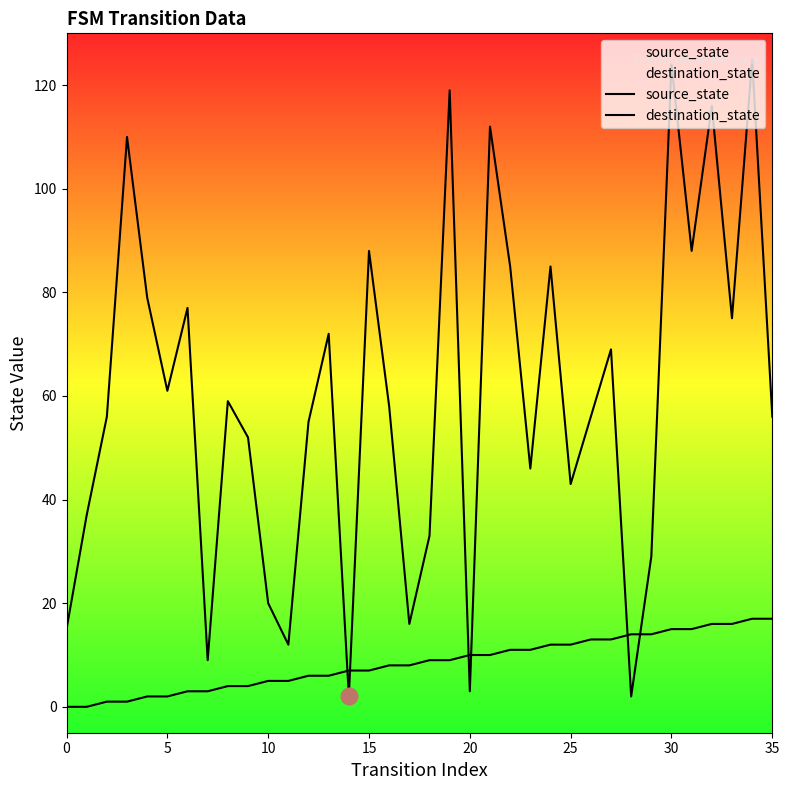

What is the difference between the maximum and minimum values in the destination_state series?

123